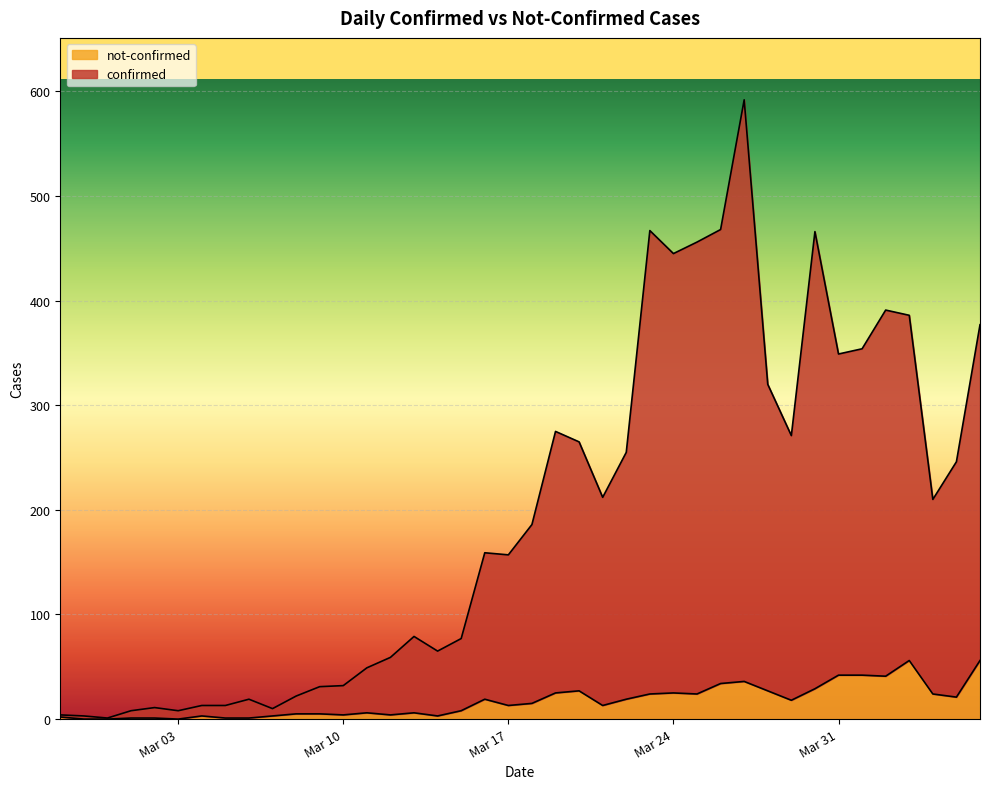

At which category does the chart reach its minimum across all series?

2020-02-28